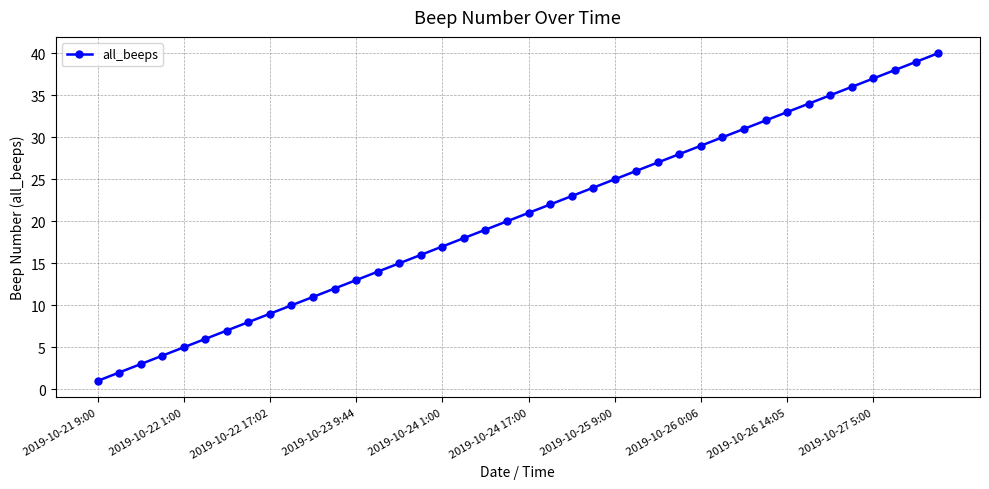

True or false: there are more than 0 points higher than both neighbors.

False